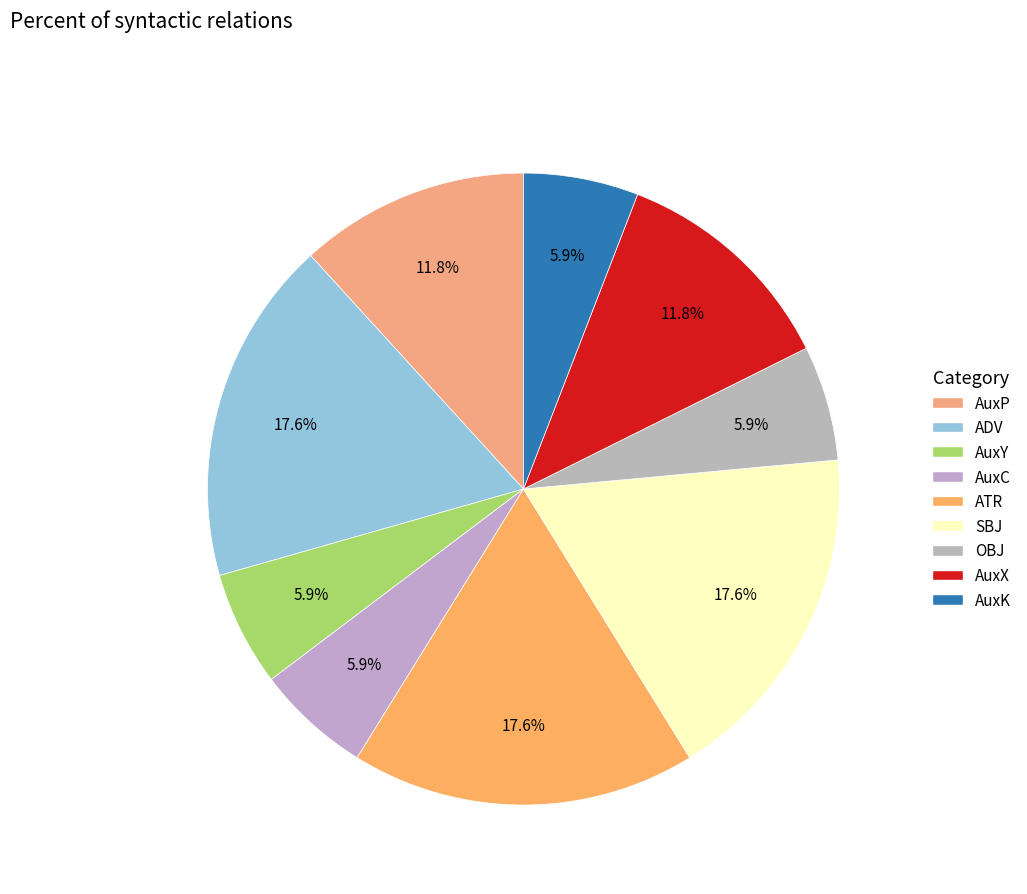

Count the number of slices in the pie.

9